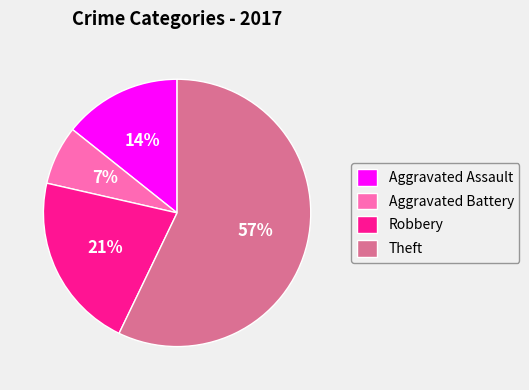

What is the ratio of the value at Aggravated Assault to the value at Aggravated Battery?

2.0